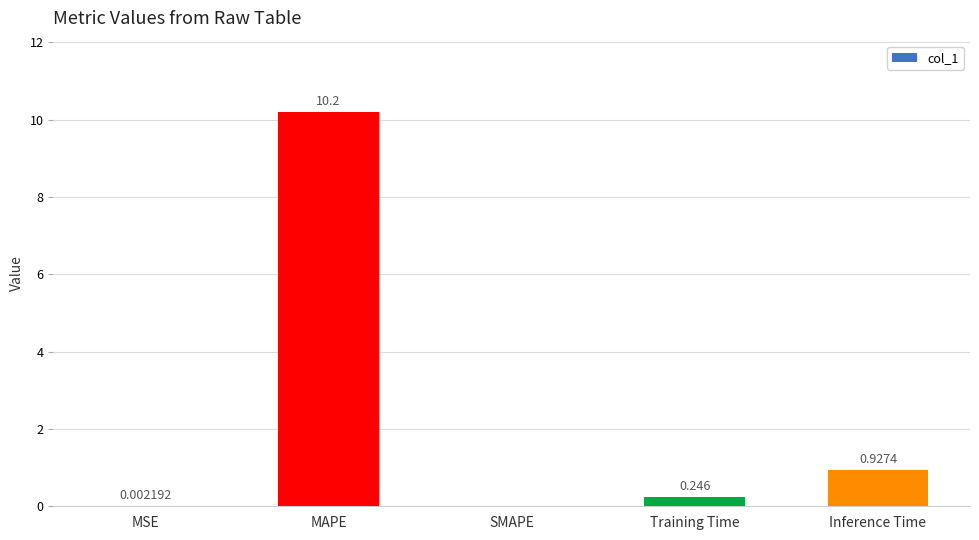

Which category has the highest value across all series?

MAPE